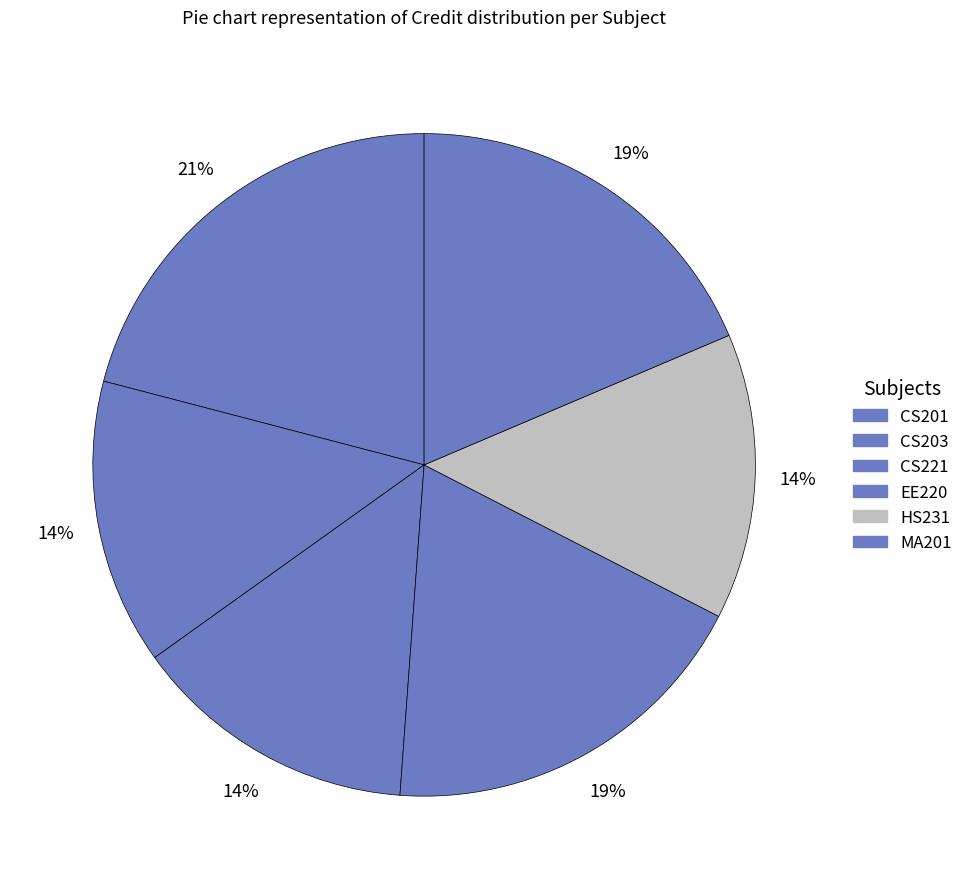

How much of the chart is everything except MA201?

81.4%